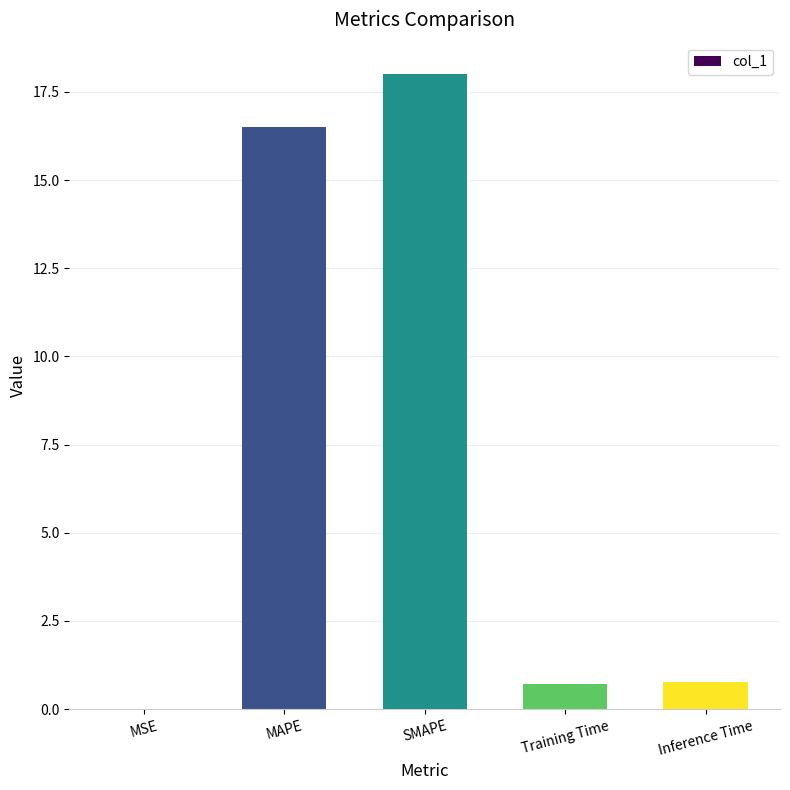

What is the sum of all values?

36.0